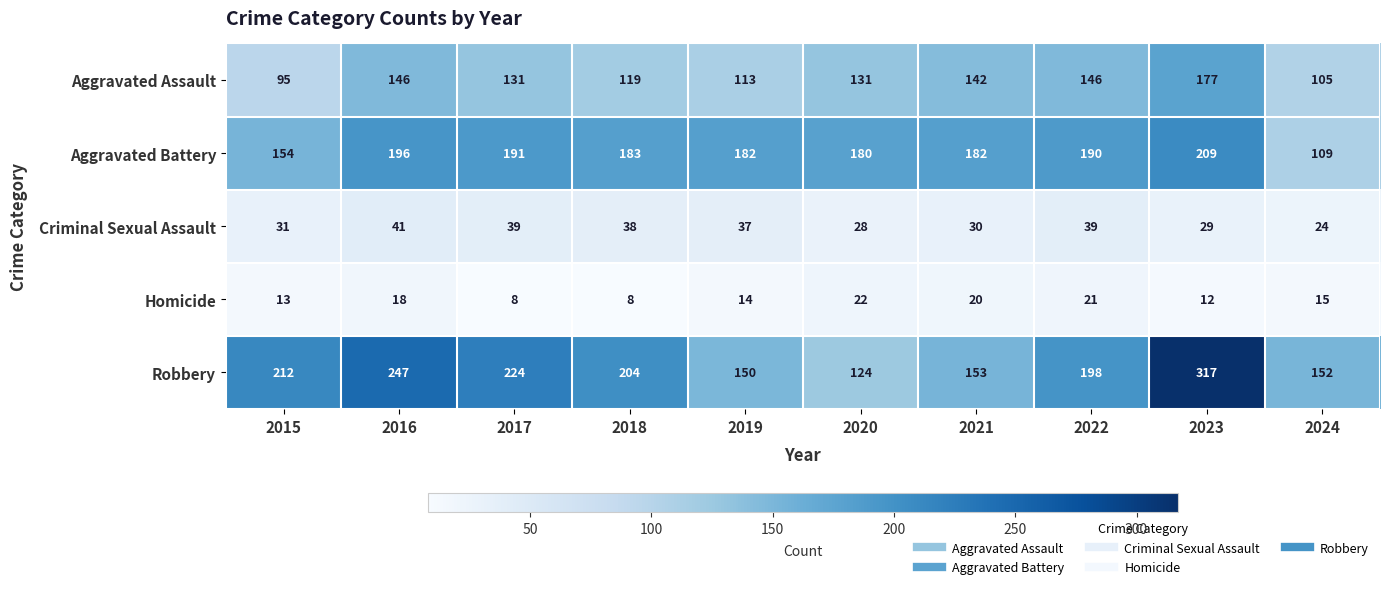

Between 2017 and 2020, which series saw the biggest shift?

Robbery